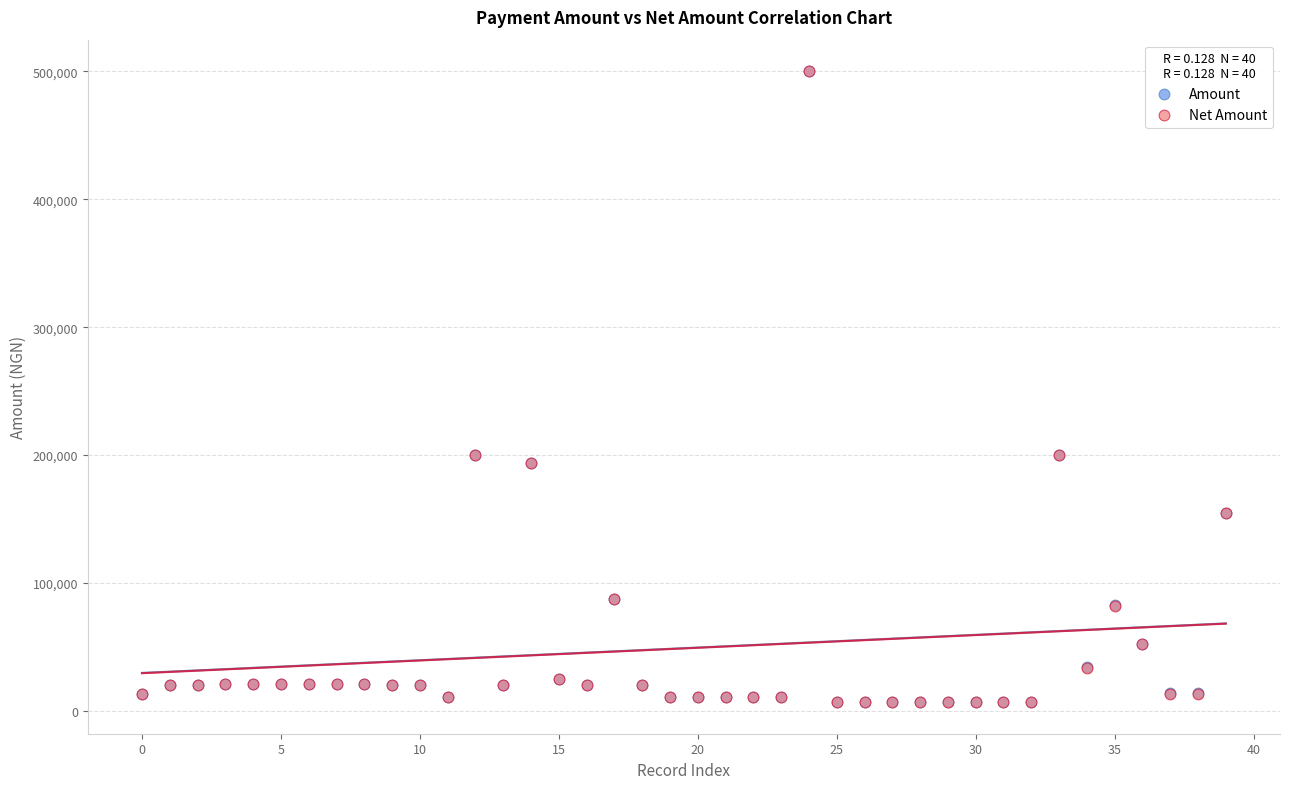

What are all the series names shown in the legend?

Amount, Net Amount